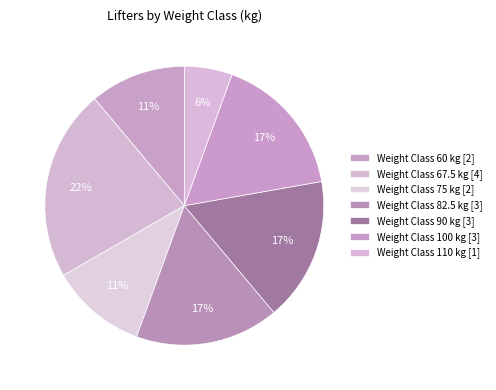

Count the number of slices in the pie.

7